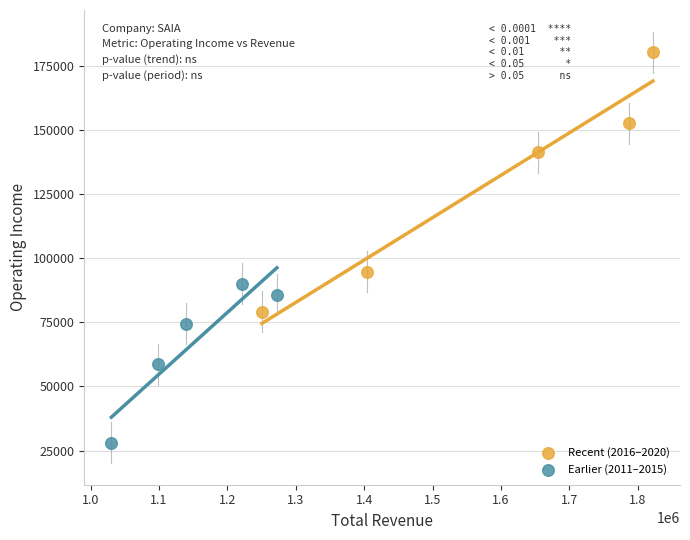

Which series reaches the maximum Y coordinate?

Recent (2016–2020)